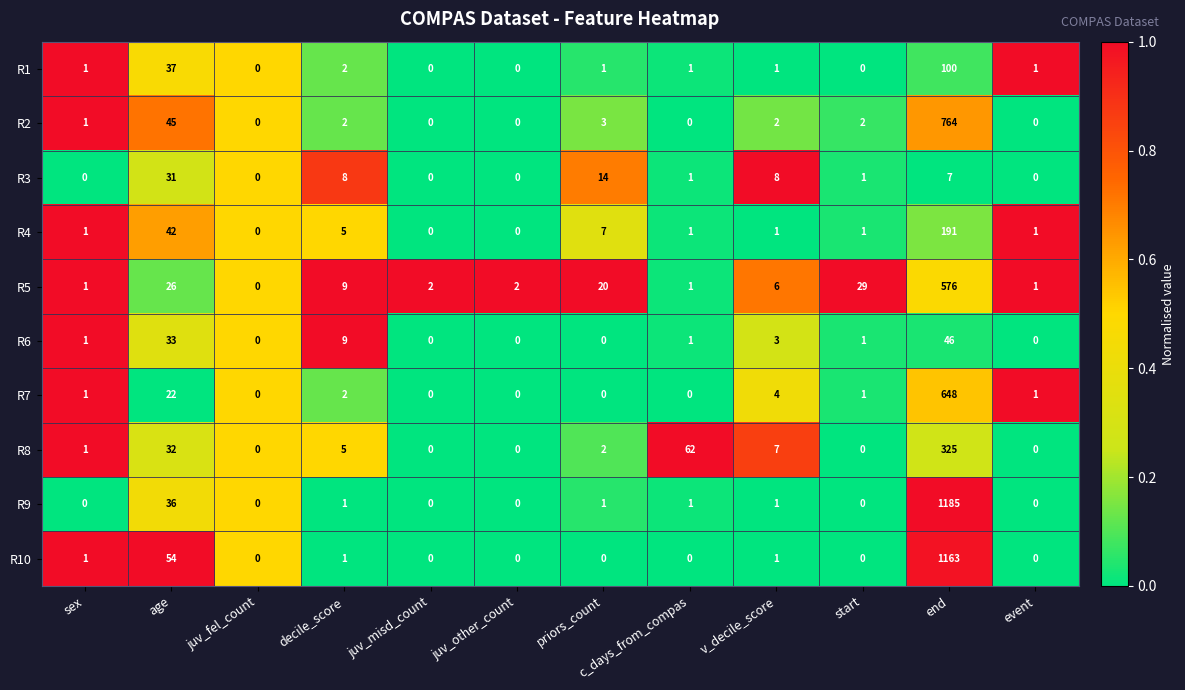

What is the highest value of the R7 series?

648